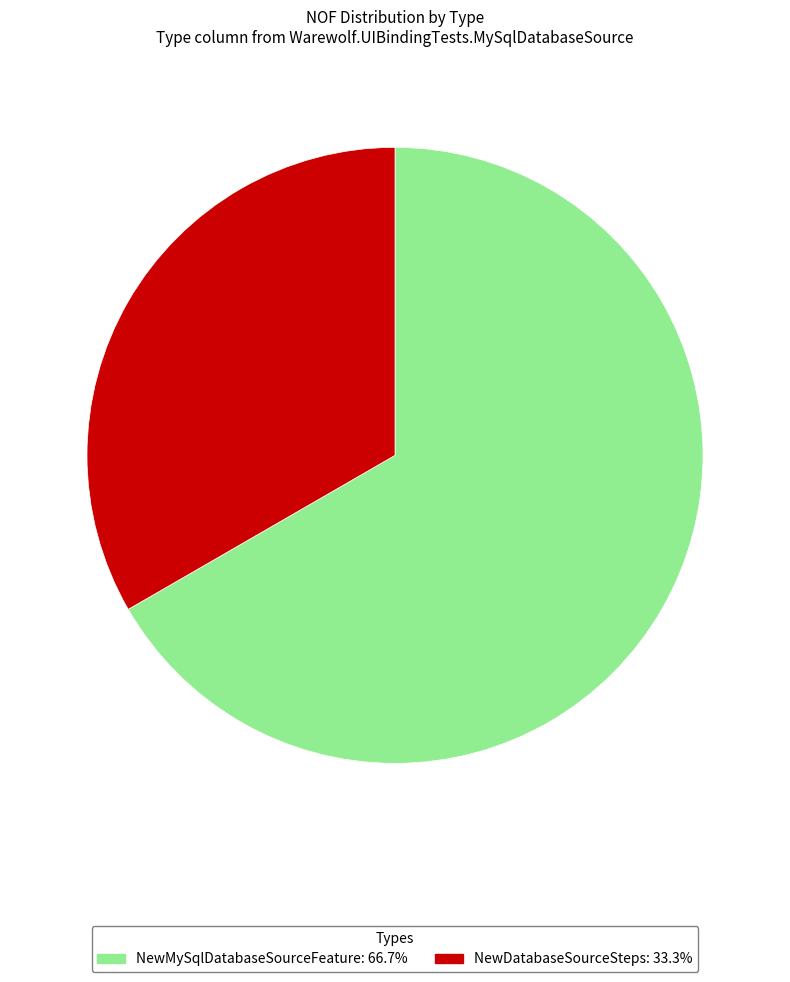

Between NewMySqlDatabaseSourceFeature and NewDatabaseSourceSteps, which is larger?

NewMySqlDatabaseSourceFeature